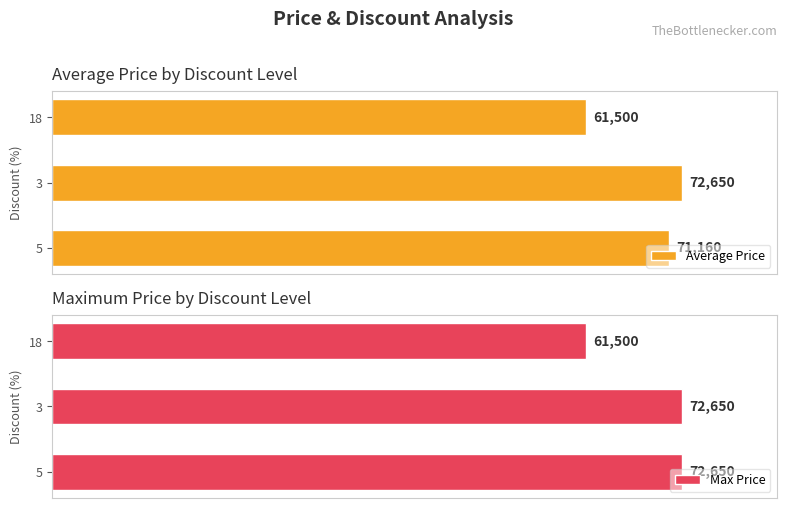

What is the value of the Average Price bar at the 1st from the left?

71160